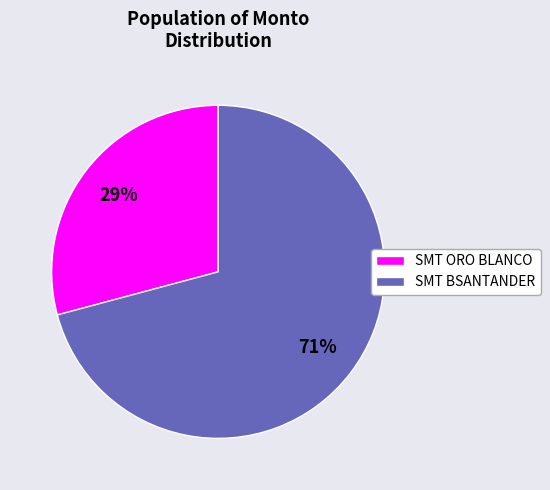

Is there a majority slice in this chart?

Yes